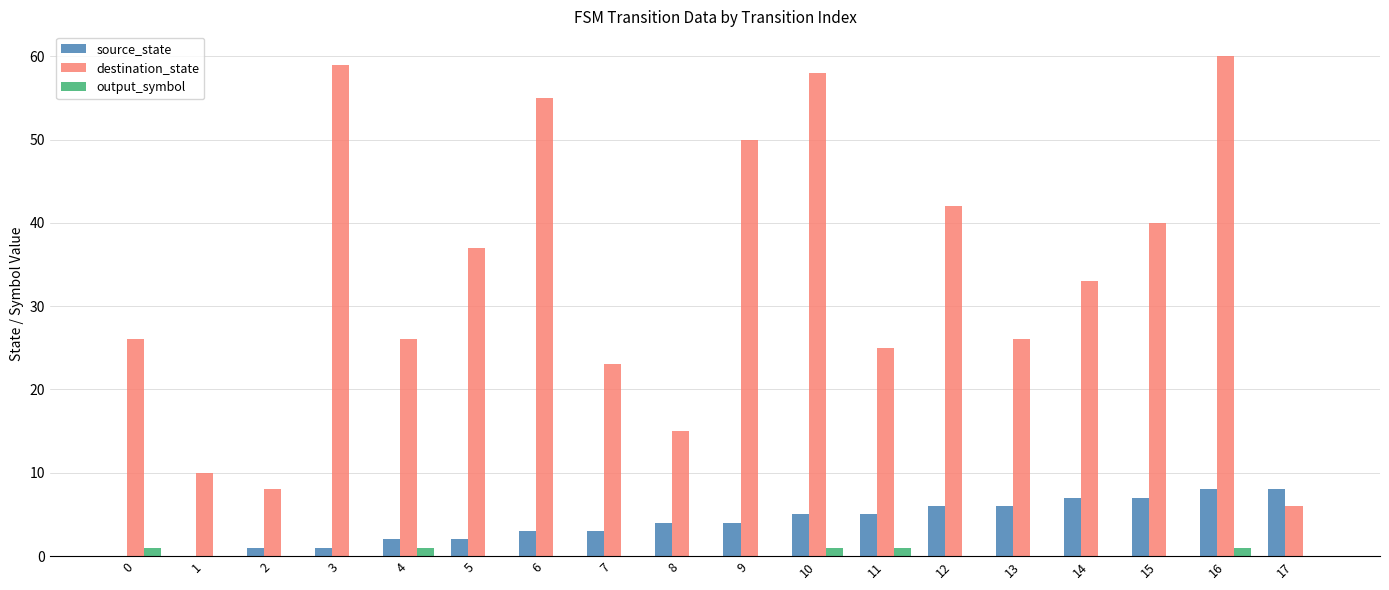

Which series changed the most between 3 and 17?

destination_state